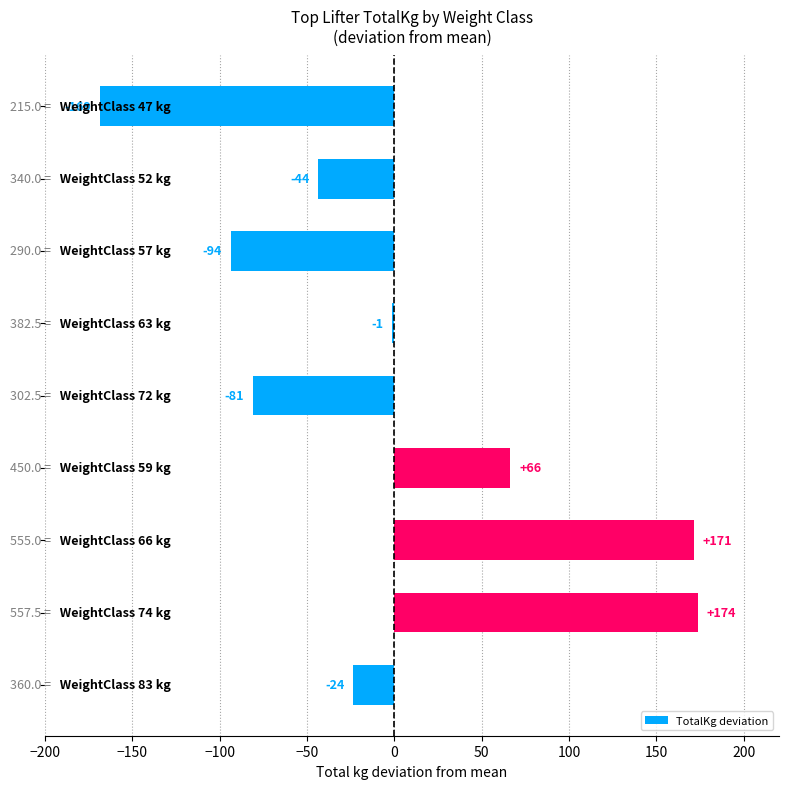

What is the greatest value displayed?

173.9